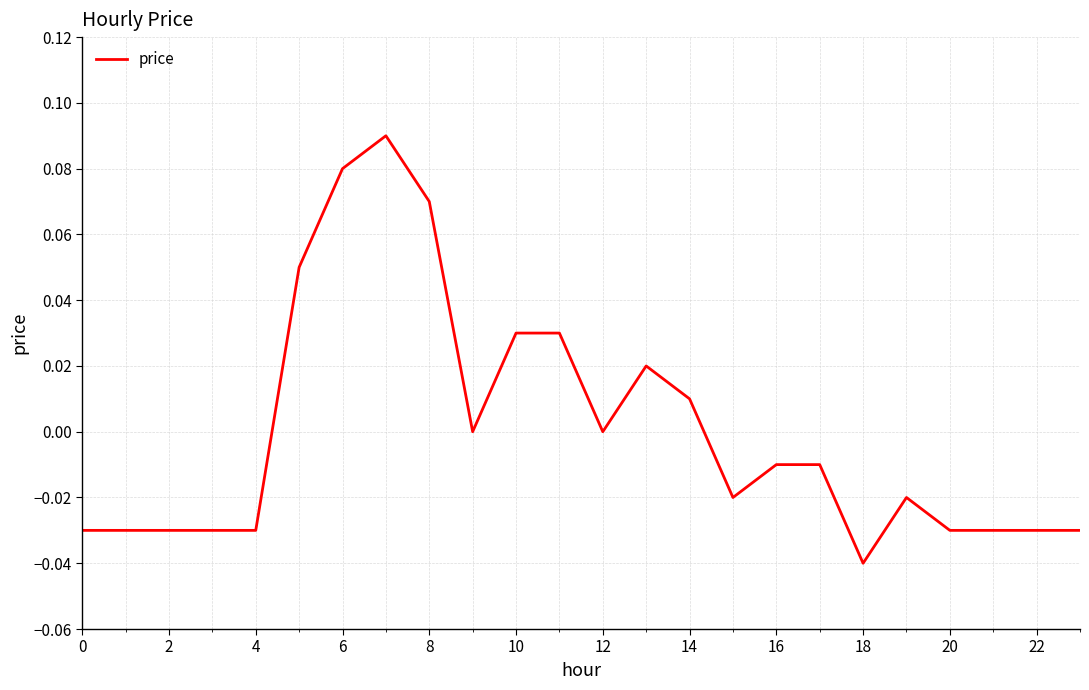

How many categories are shown in the chart?

24